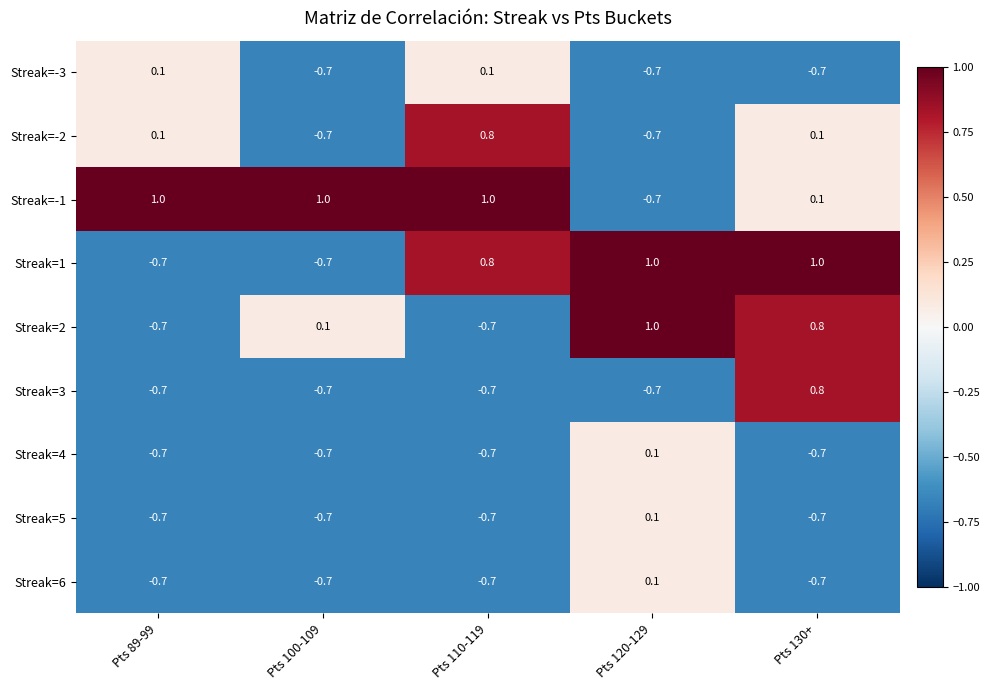

What is the sum of the Streak=5 values at Pts 89-99 and Pts 100-109?

-1.4